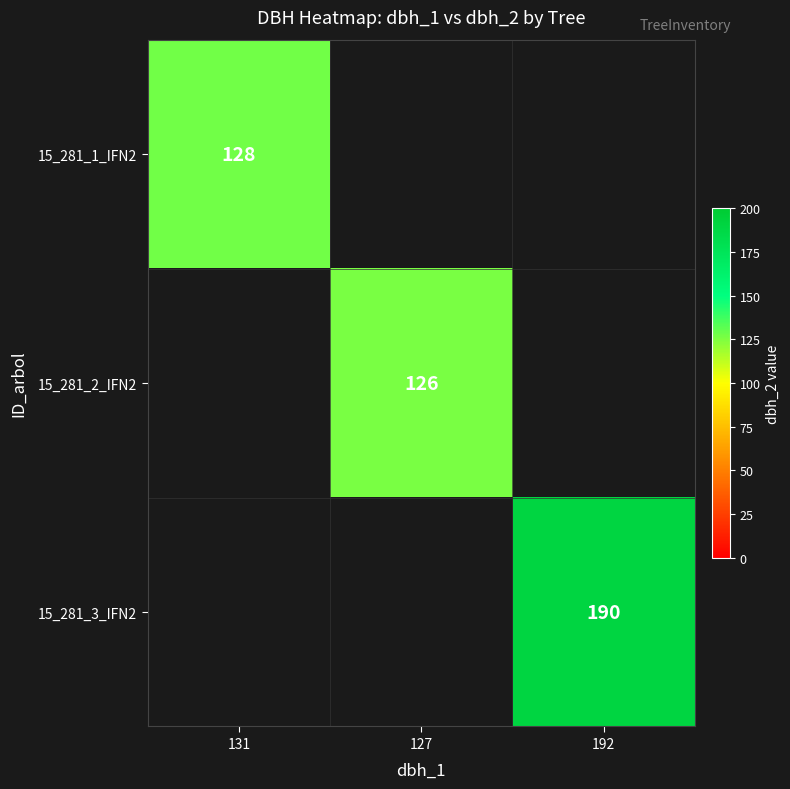

Is it true that 15_281_2_IFN2 equals 126 at 127?

True